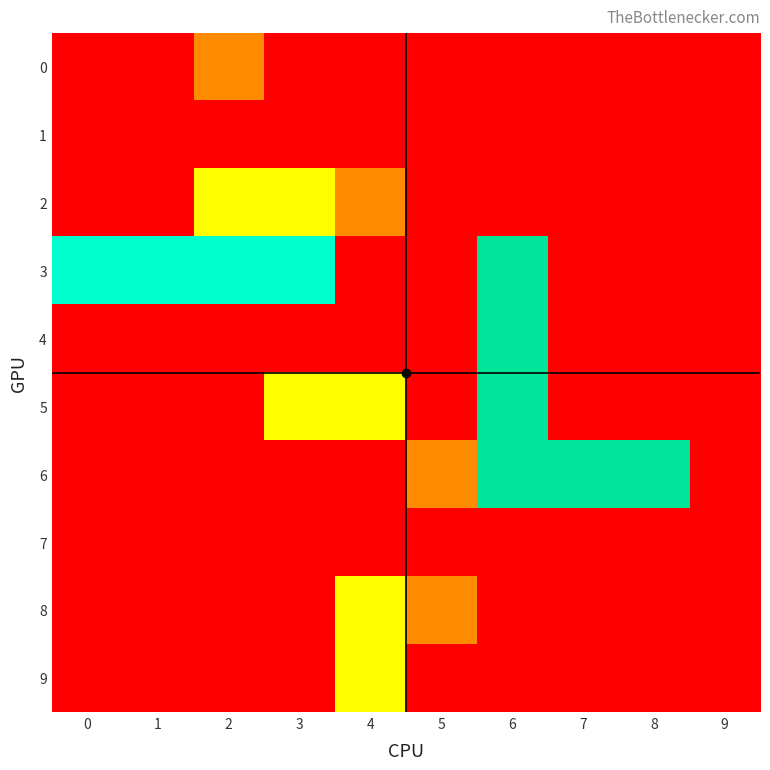

At how many categories does at least one series exceed 1?

8